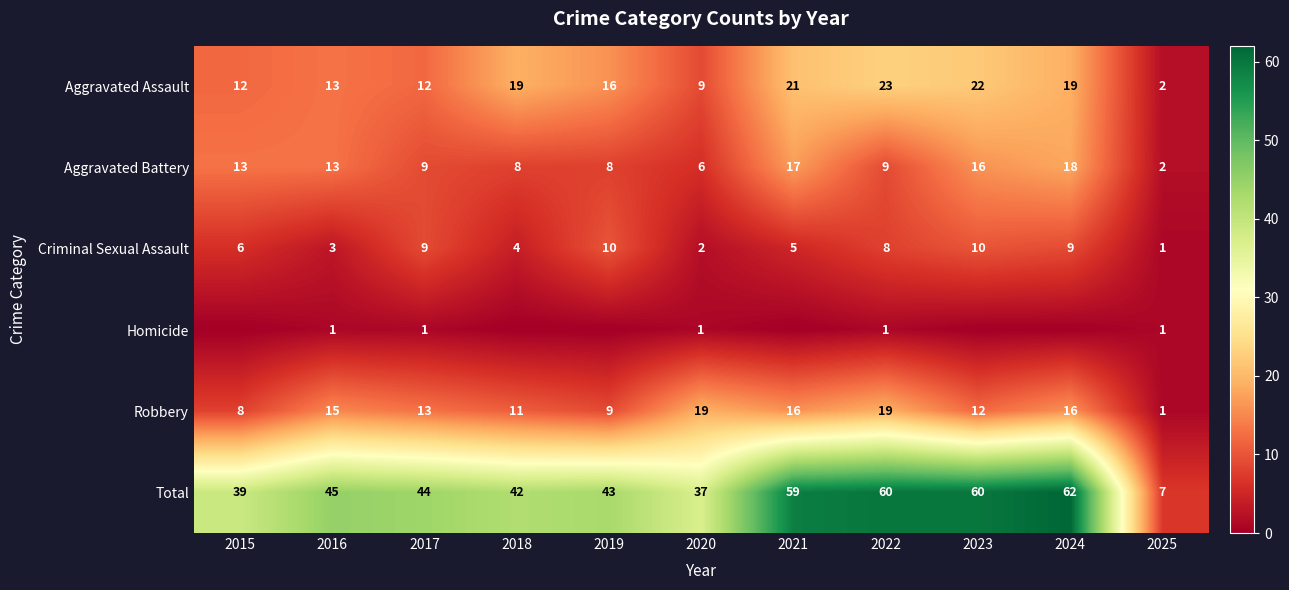

What is the minimum value for Criminal Sexual Assault?

1